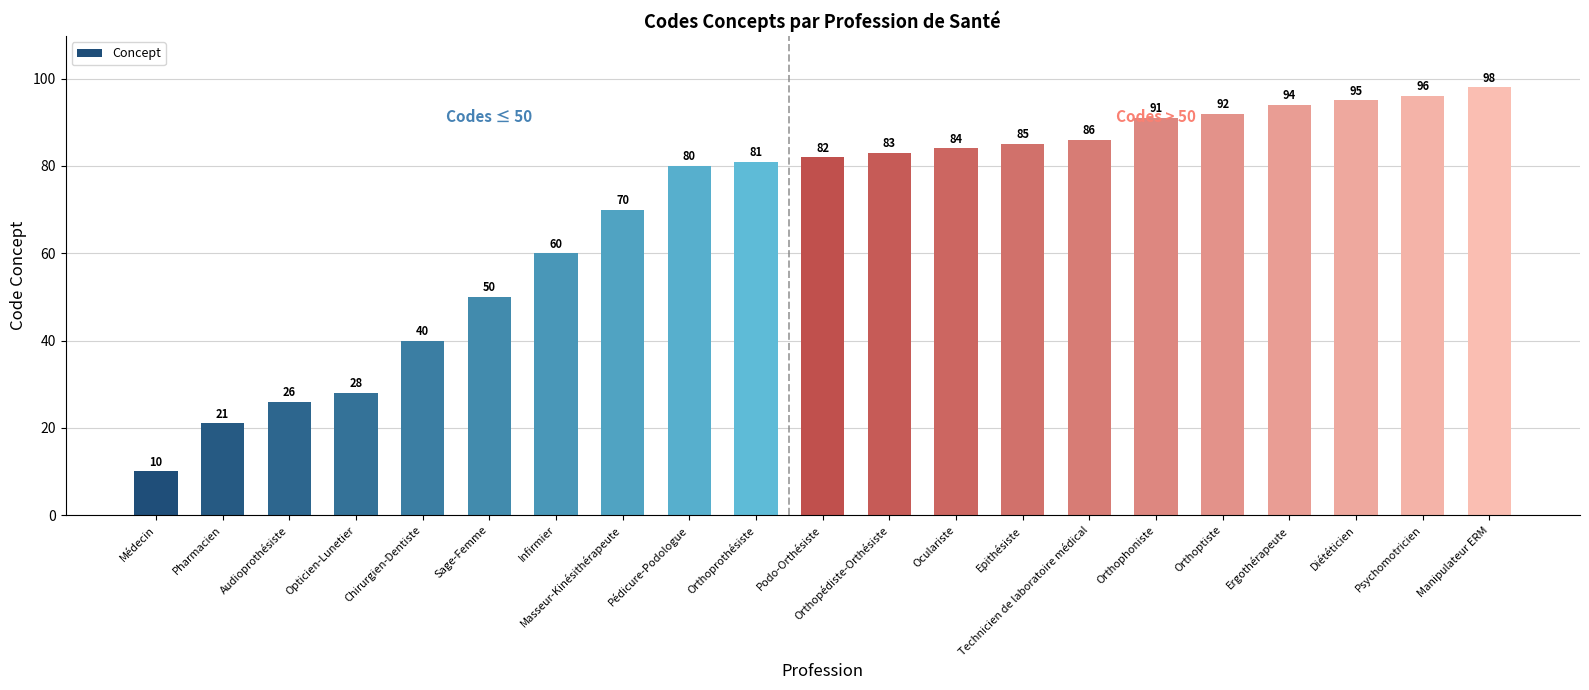

Rank the categories by value from lowest to highest.

Médecin, Pharmacien, Audioprothésiste, Opticien-Lunetier, Chirurgien-Dentiste, Sage-Femme, Infirmier, Masseur-Kinésithérapeute, Pédicure-Podologue, Orthoprothésiste, Podo-Orthésiste, Orthopédiste-Orthésiste, Oculariste, Epithésiste, Technicien de laboratoire médical, Orthophoniste, Orthoptiste, Ergothérapeute, Diététicien, Psychomotricien, Manipulateur ERM